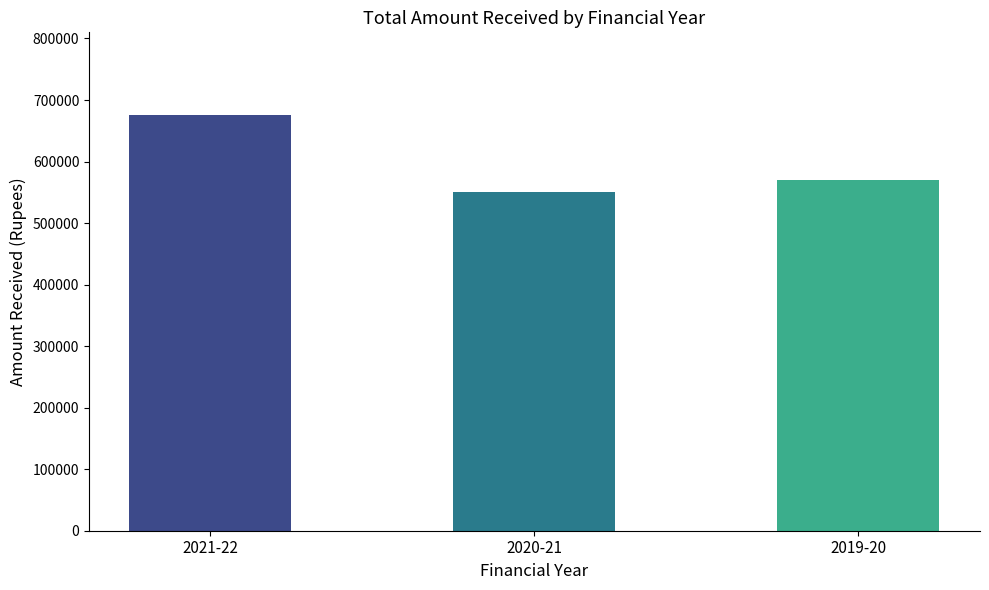

What is the difference between the maximum and minimum values?

125000